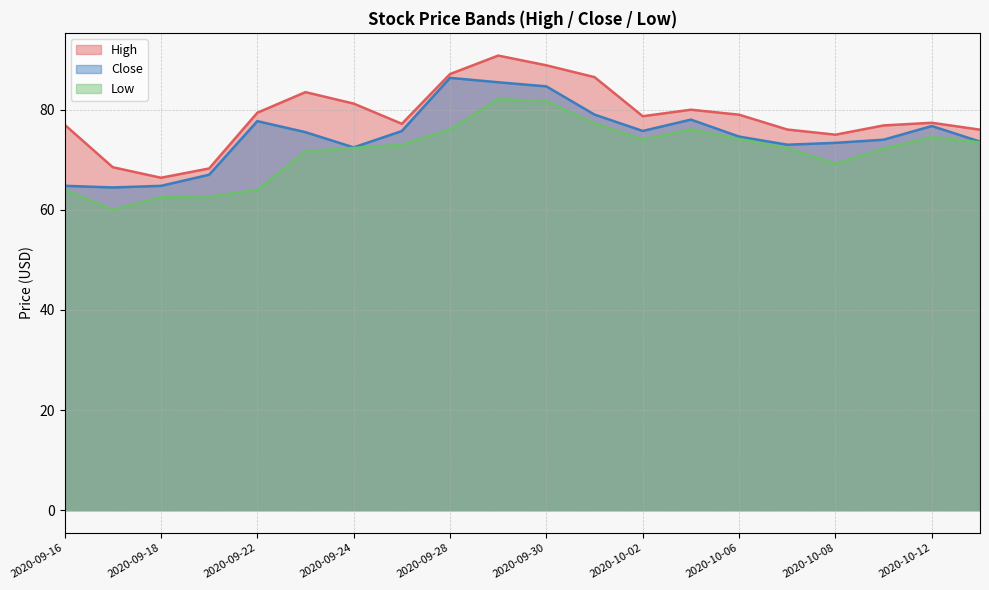

True or false: Close and Low intersect in this chart.

False